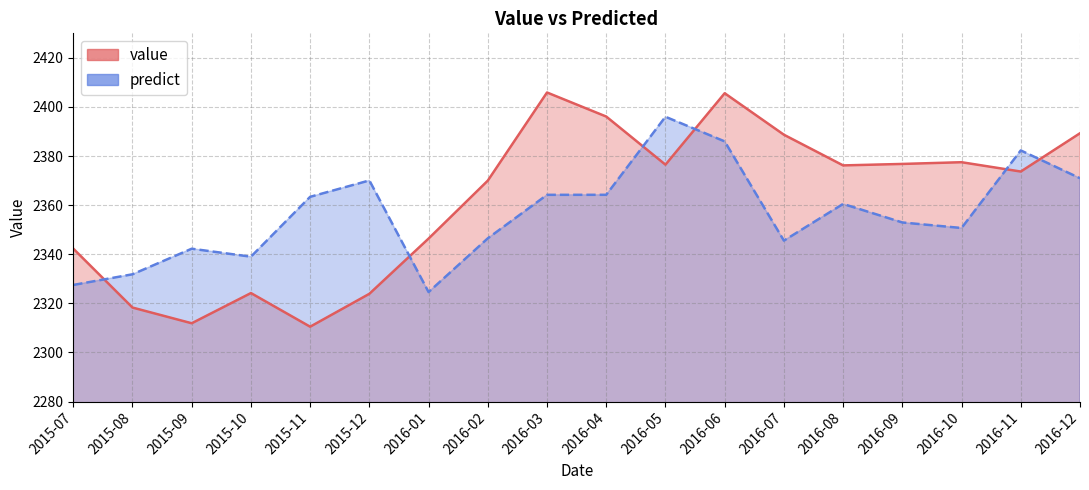

List the series in order of their overall mean, highest first.

value, predict